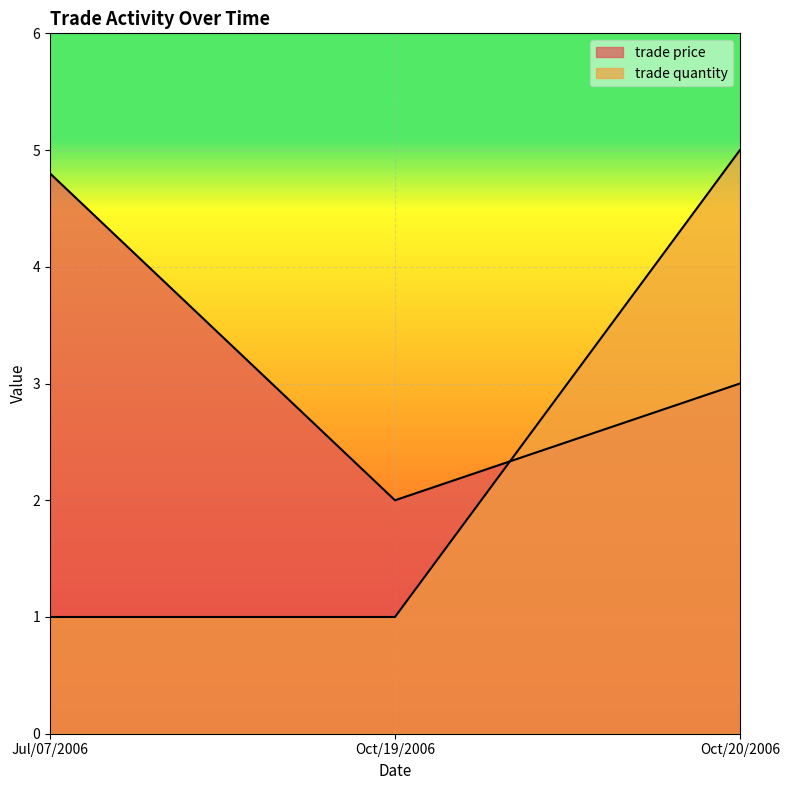

What is the sum of all trade price values?

9.8